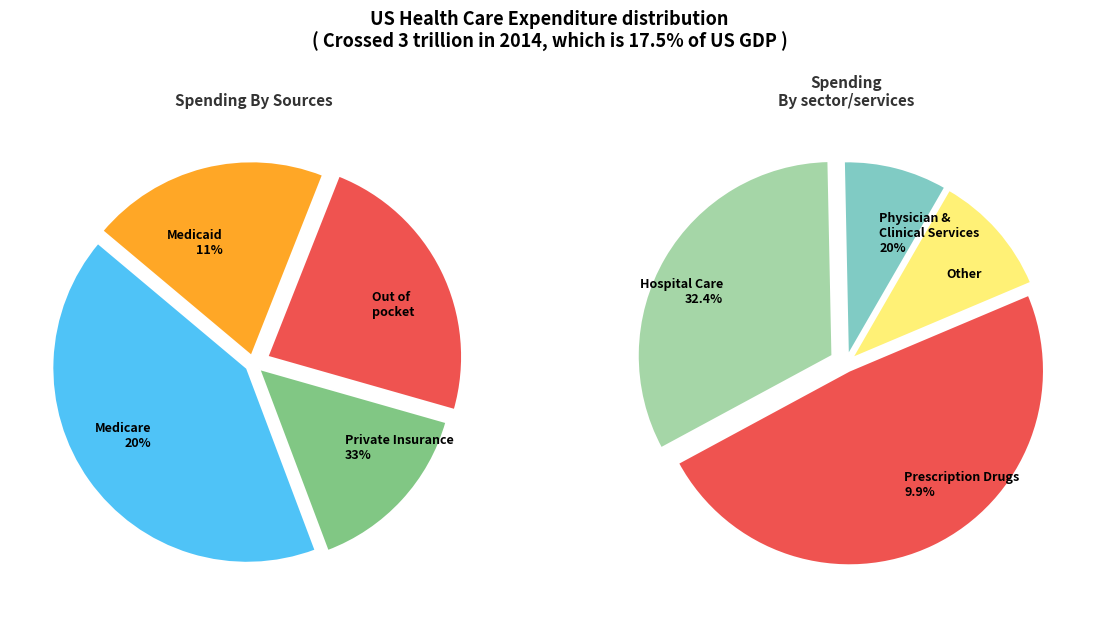

To the nearest percent, what is the average slice percentage?

14%